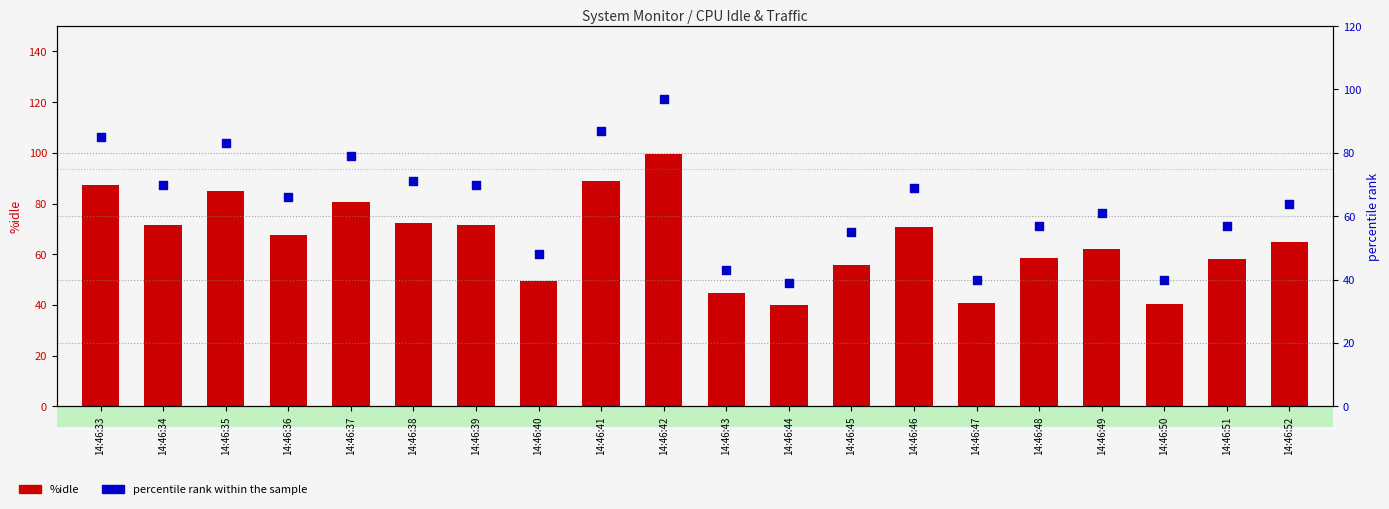

At which category is the sum across all series the highest?

14:46:42